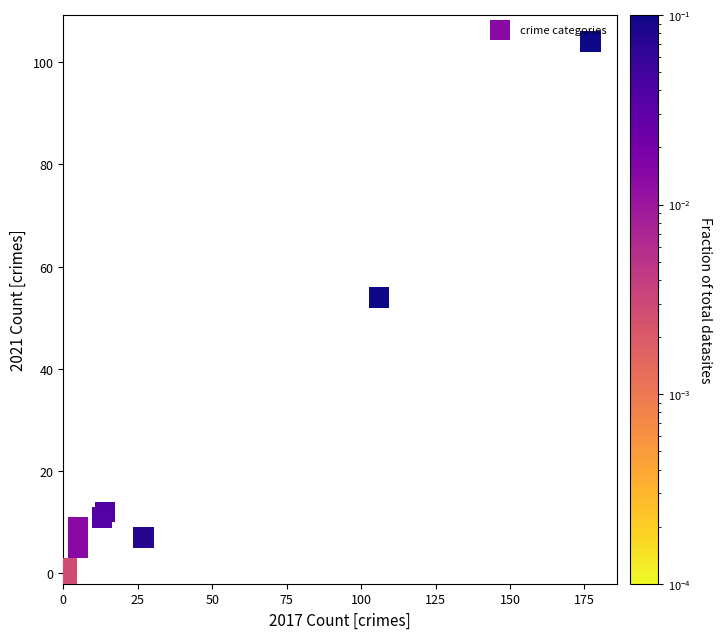

What Y value in the scatter plot is closest to 52?

54